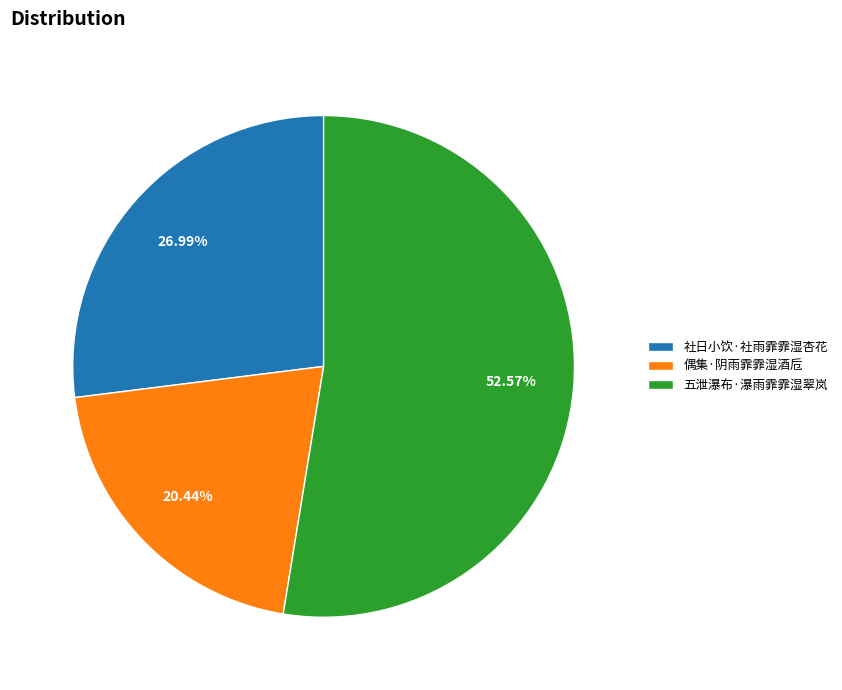

Do 社日小饮·社雨霏霏湿杏花 and 五泄瀑布·瀑雨霏霏湿翠岚 together represent more than half of the pie?

Yes